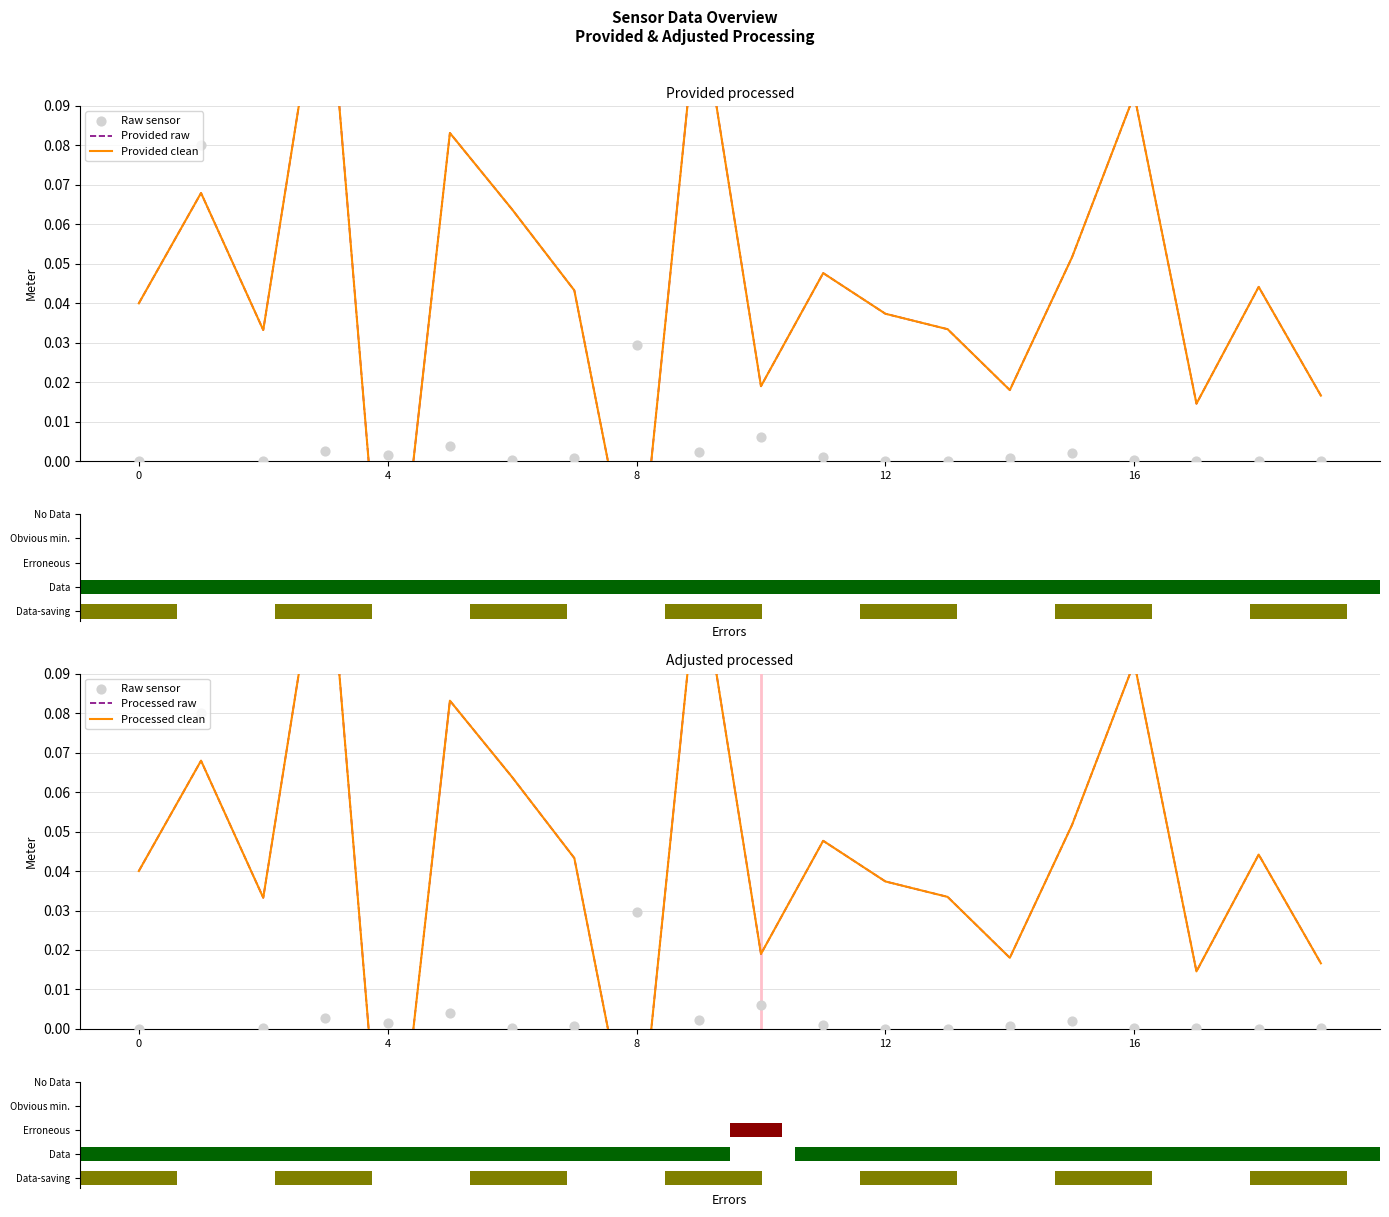

Which series has the largest Y range (max minus min)?

Provided raw